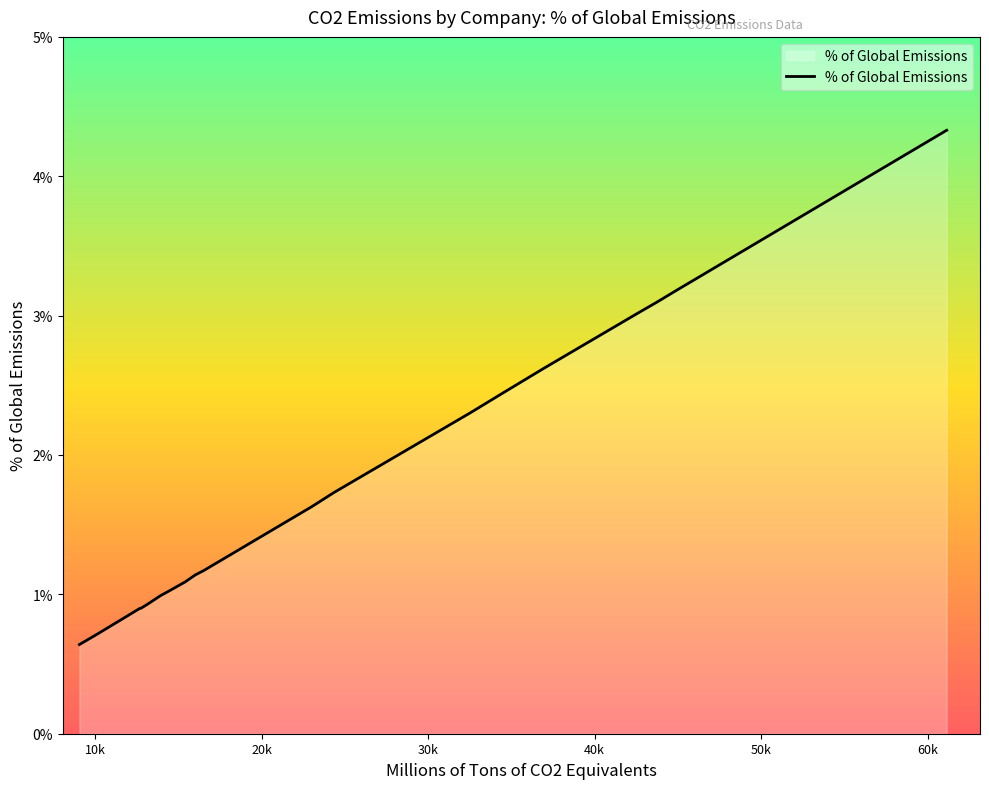

What is the minimum value shown in the chart?

0.6